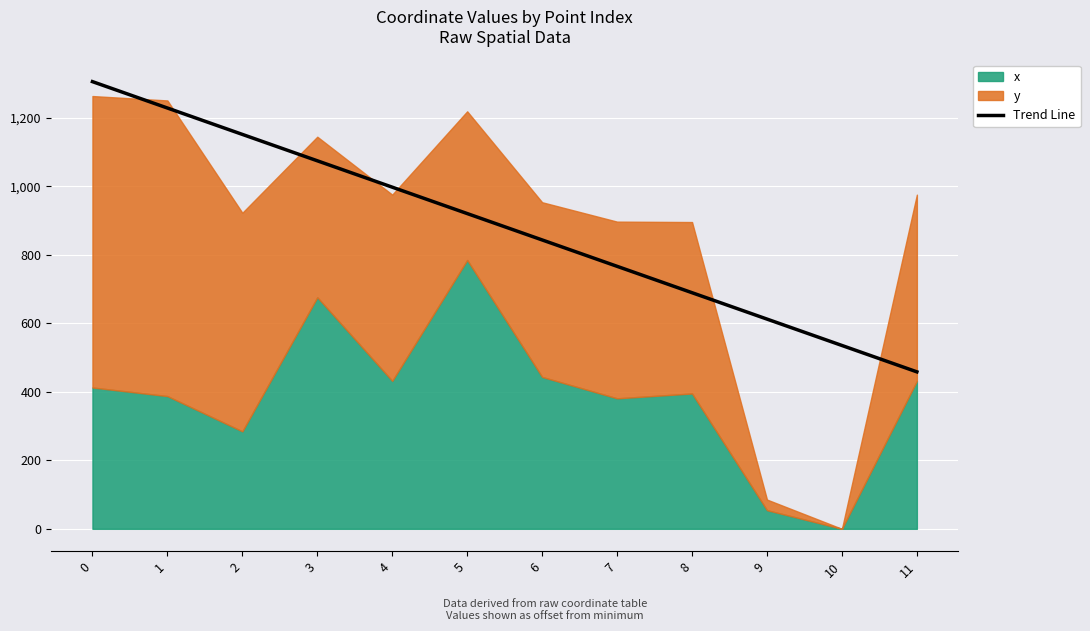

What is the average value?

882.0